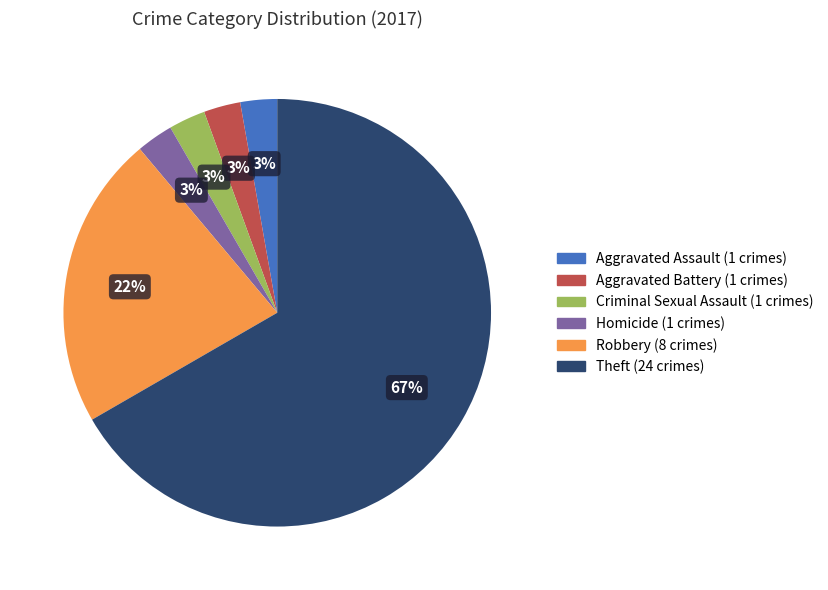

Is there any slice that represents more than half of the pie?

Yes